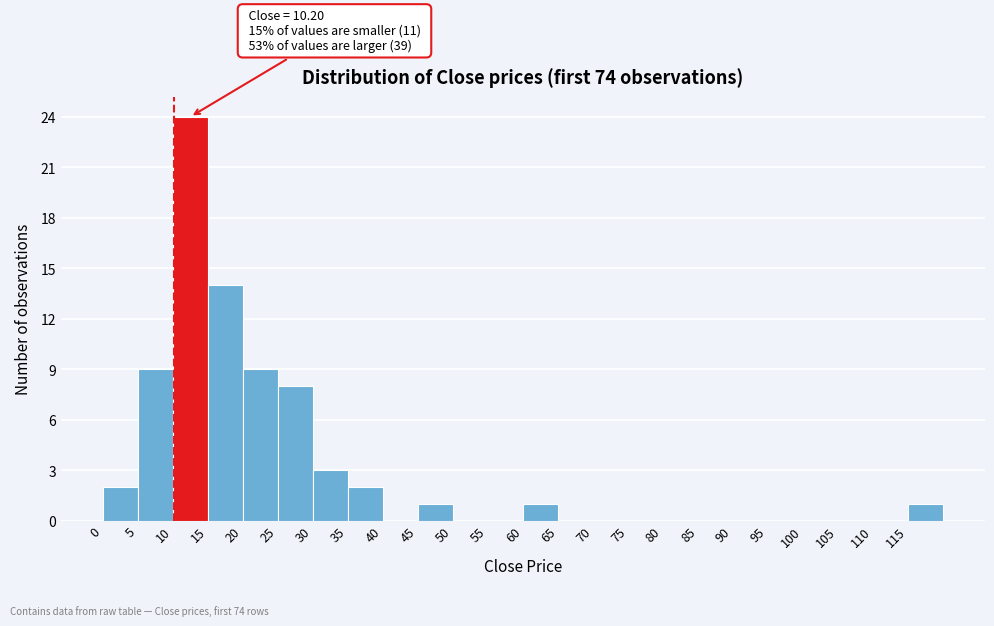

Over which range of the x-axis is the bar tallest?

10 to 15